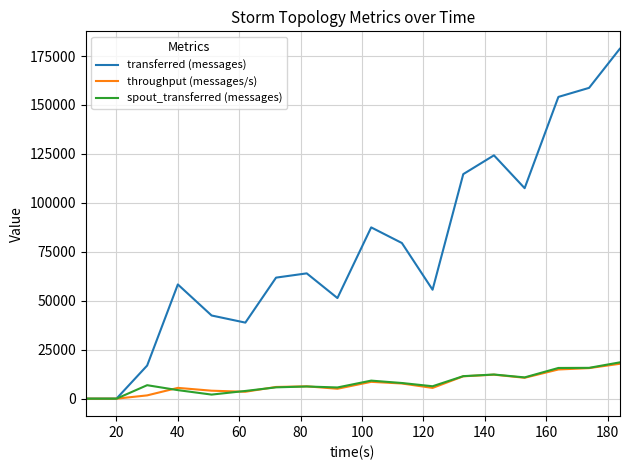

Which series has the widest spread of values?

transferred (messages)